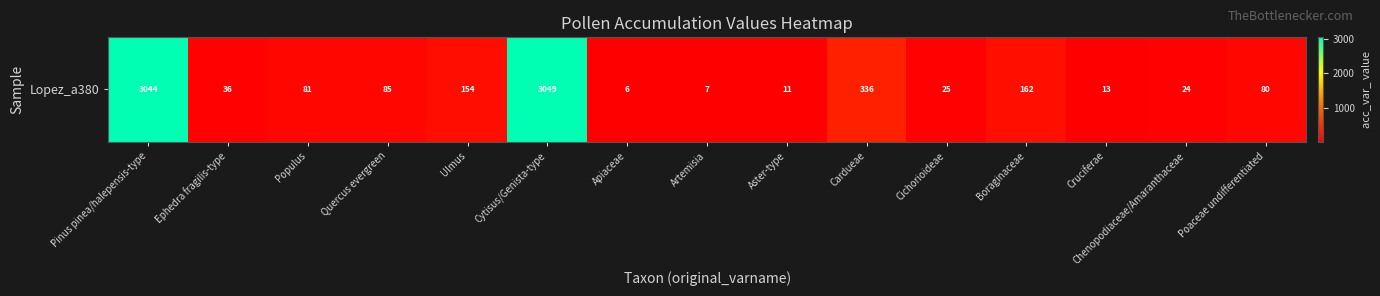

What value does the data have at Cichorioideae, to the nearest 10?

20